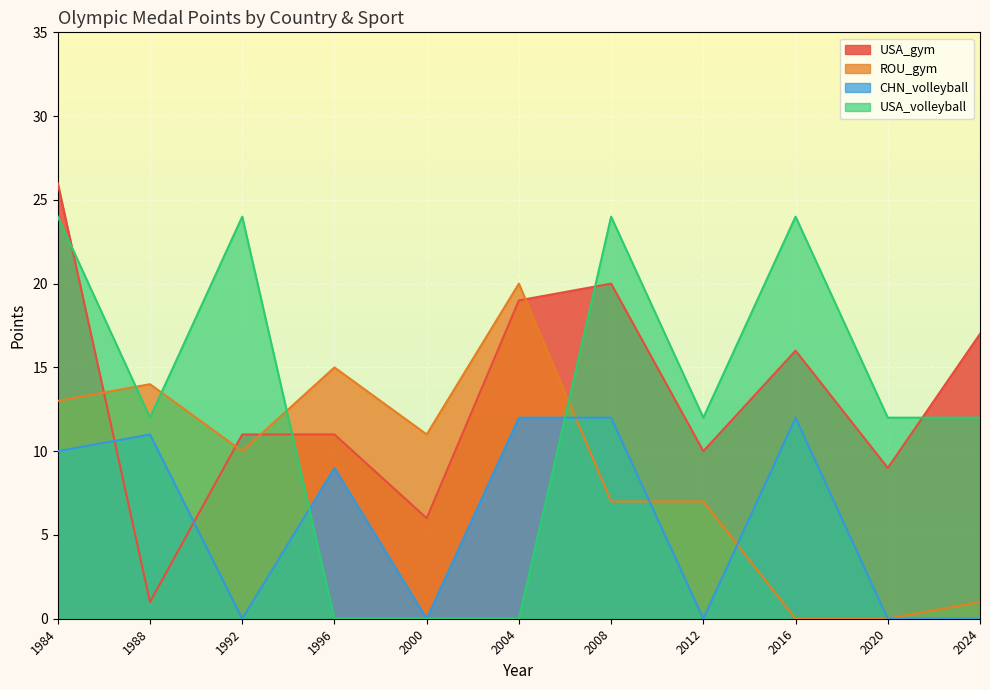

Which series has the largest range (max minus min)?

USA_gym